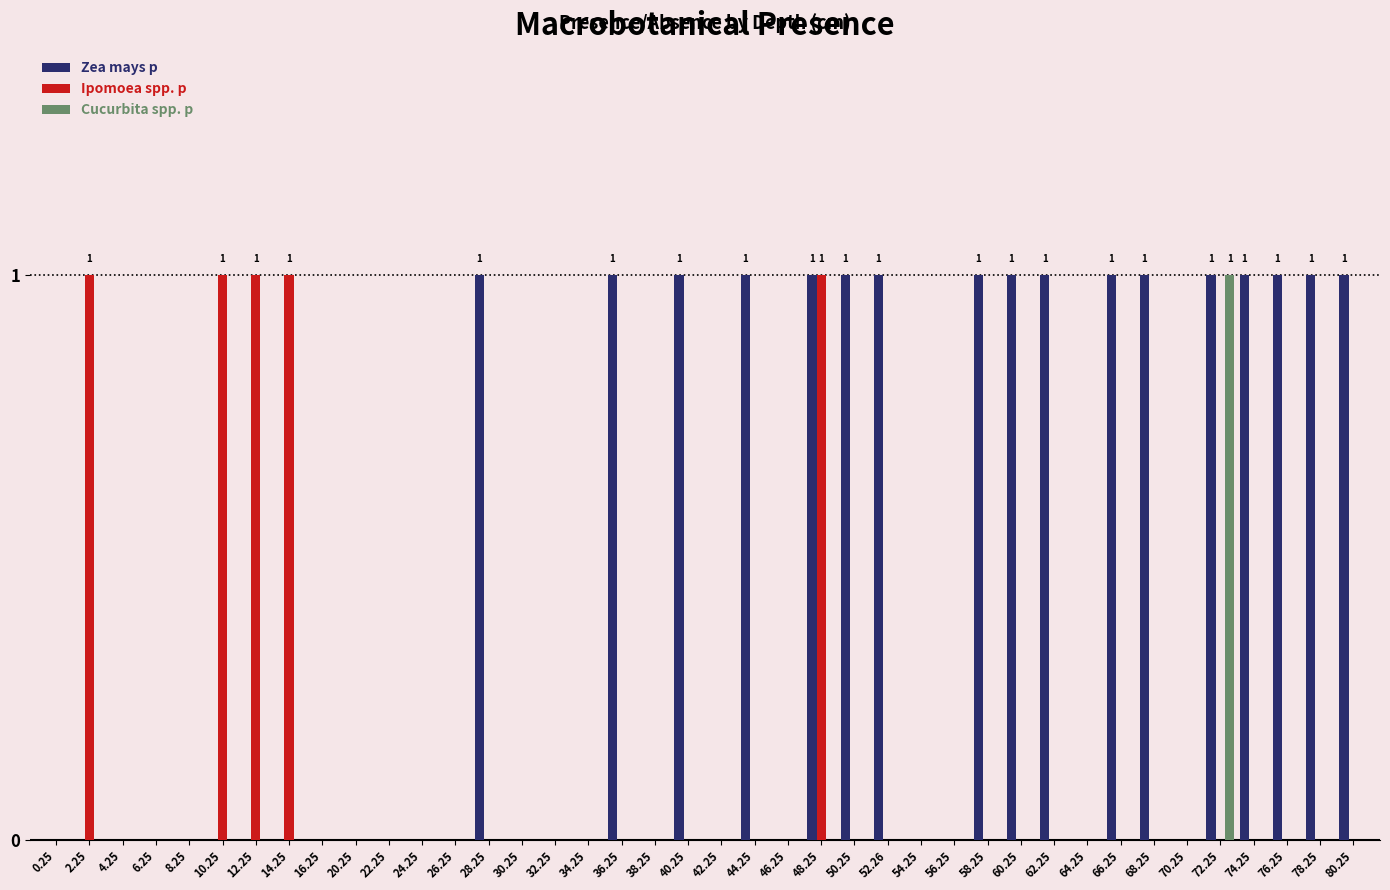

True or false: Zea mays p has a value of 1 at 16.25.

False